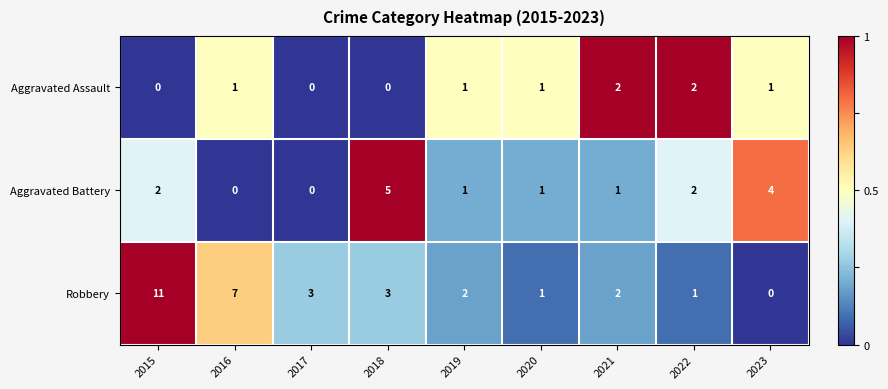

What is the spread (max minus min) of values at 2022?

1